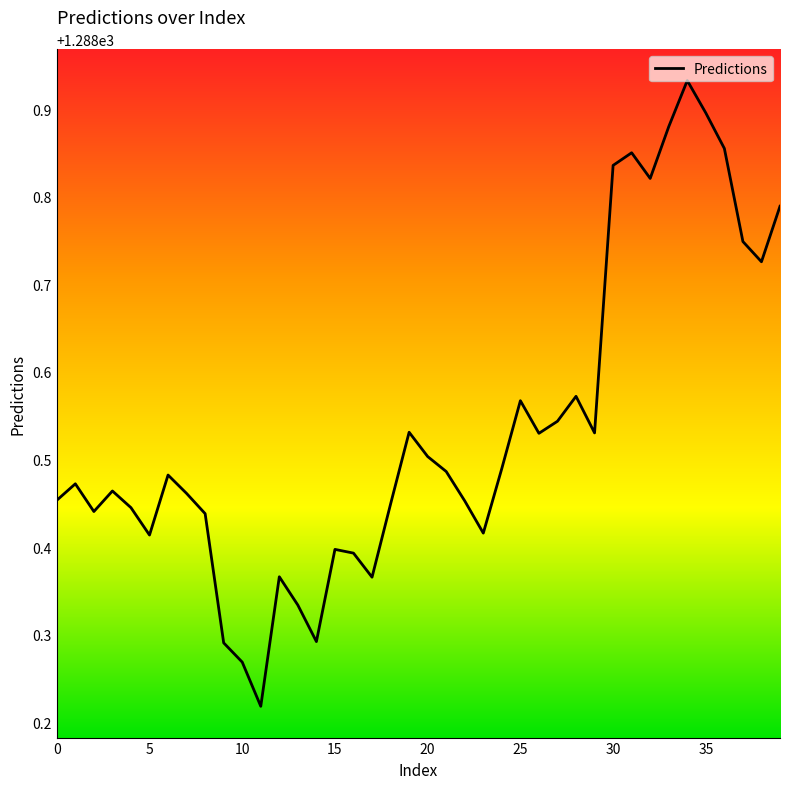

What is the difference between the maximum and minimum values?

0.7